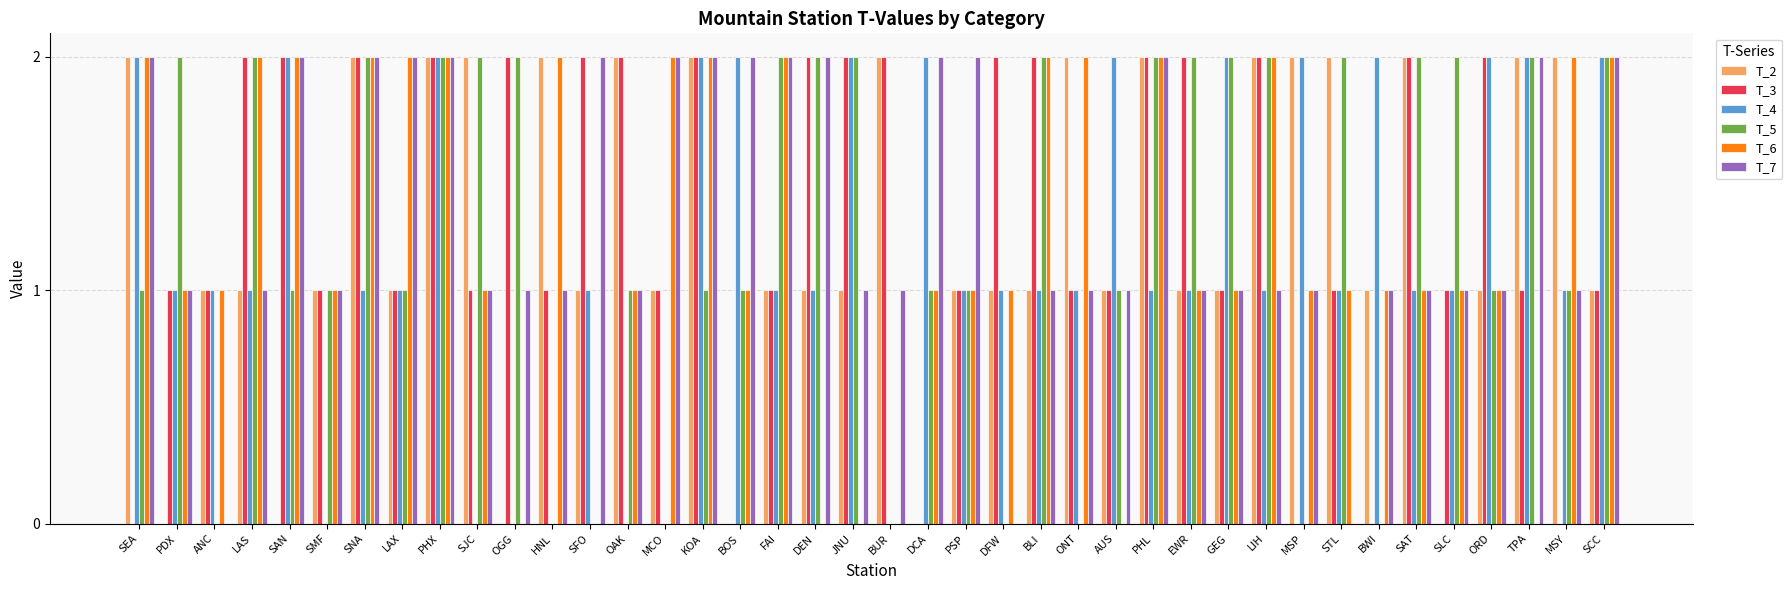

True or false: T_5 has a value of 2 at OGG.

True